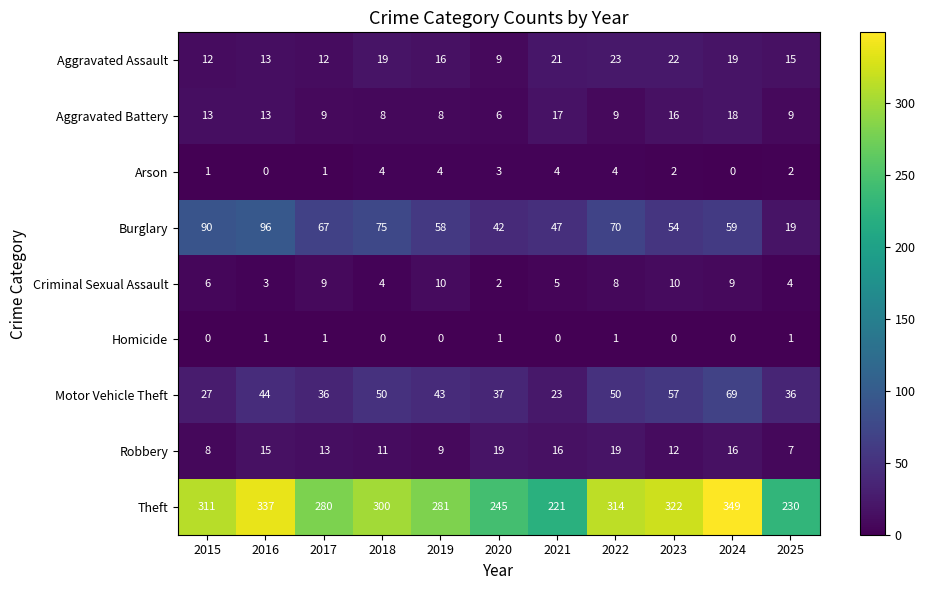

At which label does Arson first exceed 2?

2018